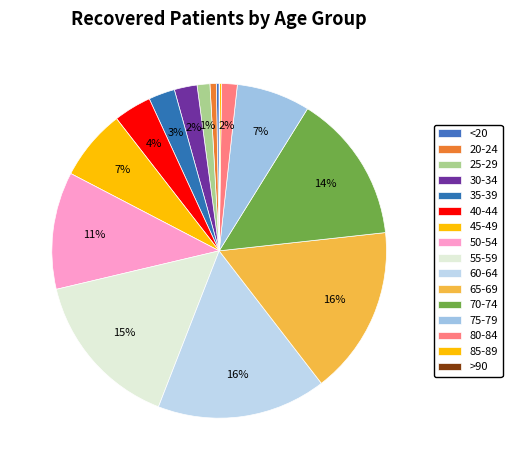

Rank the categories by value from highest to lowest.

60-64, 65-69, 55-59, 70-74, 50-54, 75-79, 45-49, 40-44, 35-39, 30-34, 80-84, 25-29, 20-24, <20, 85-89, >90